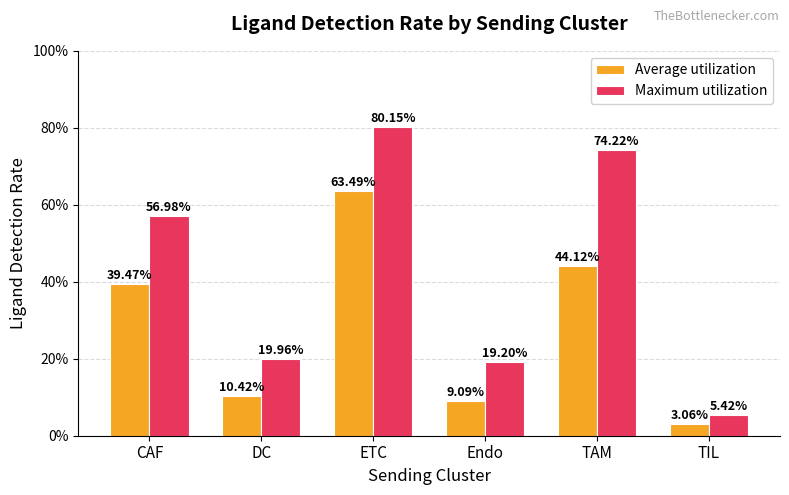

Is it true that Maximum utilization equals 0.3 at CAF?

False